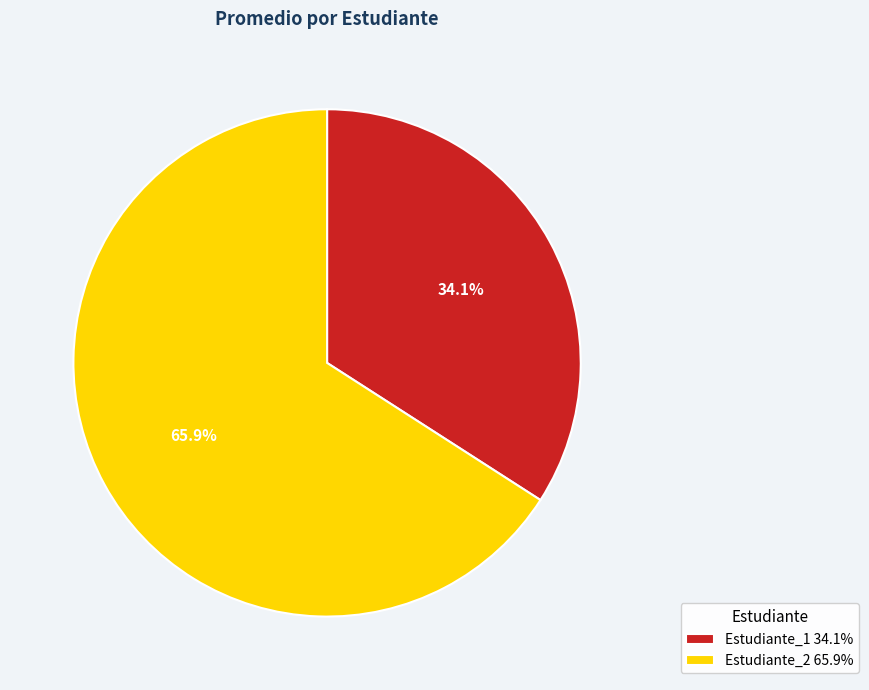

What percentage is the Estudiante_2 slice, to the nearest percent?

66%